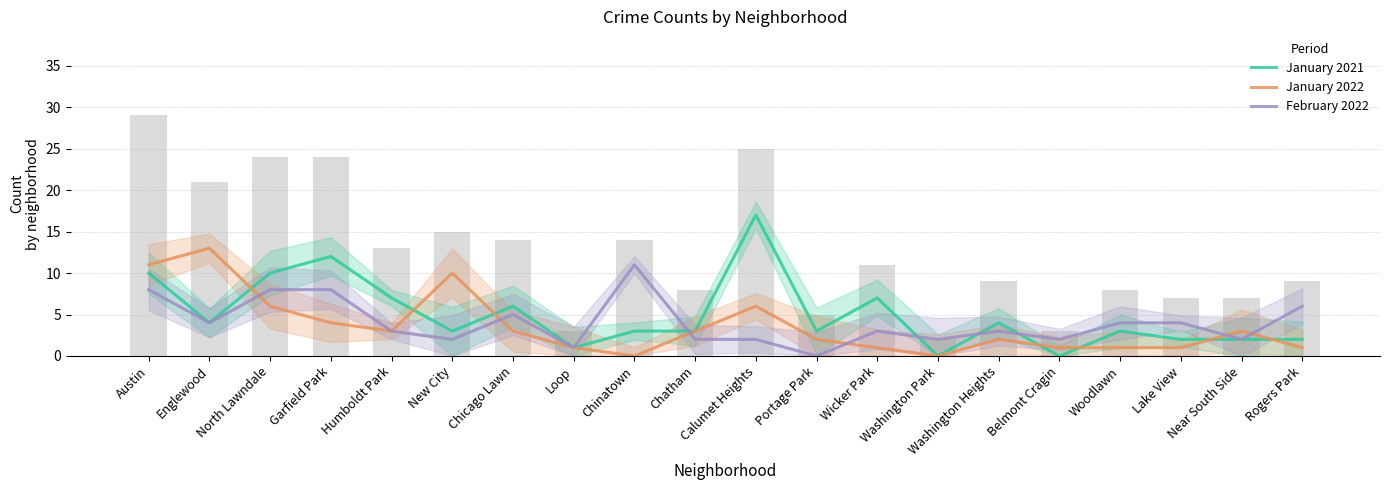

At how many categories does at least one series exceed 1?

19